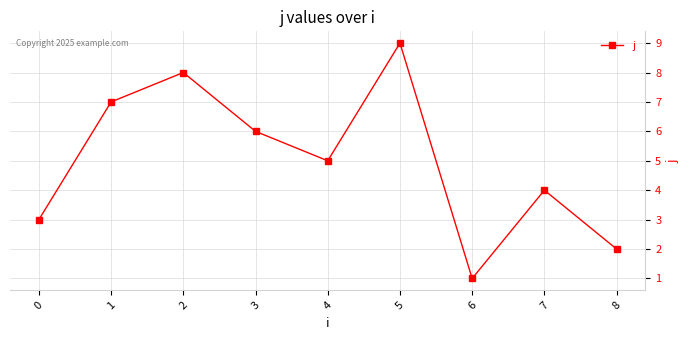

Reading left to right, list all the values displayed in this chart.

0=3	1=7	2=8	3=6	4=5	5=9	6=1	7=4	8=2